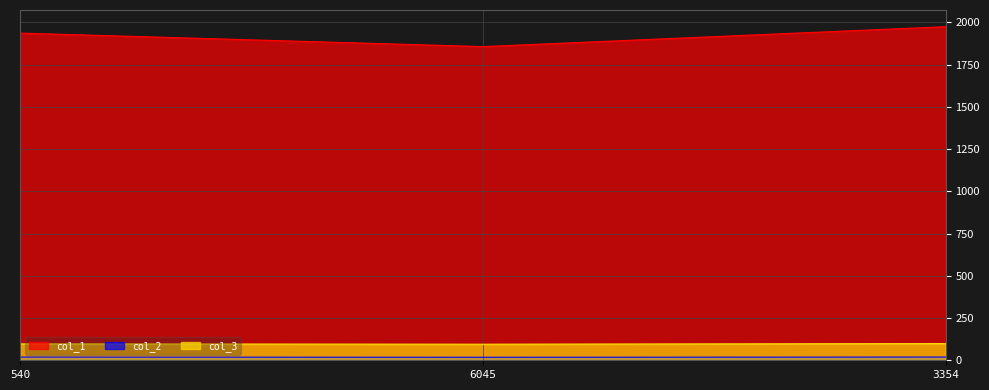

What is the lowest value of the col_1 series?

1857.0